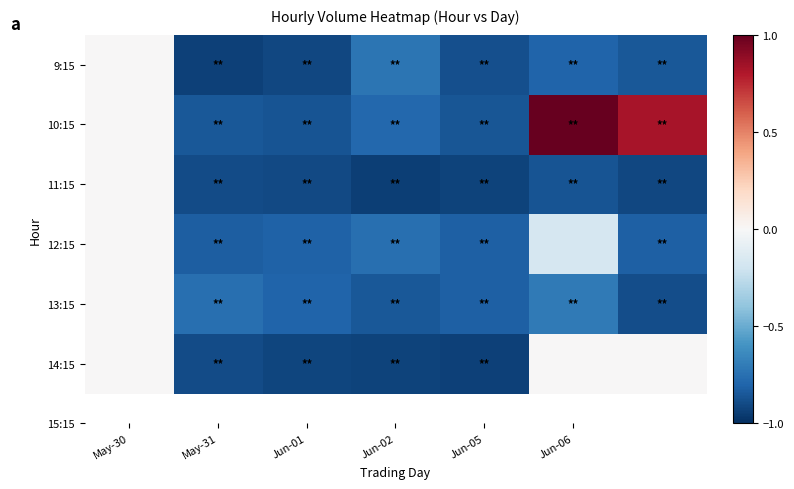

At which category does the chart reach its minimum across all series?

Jun-02